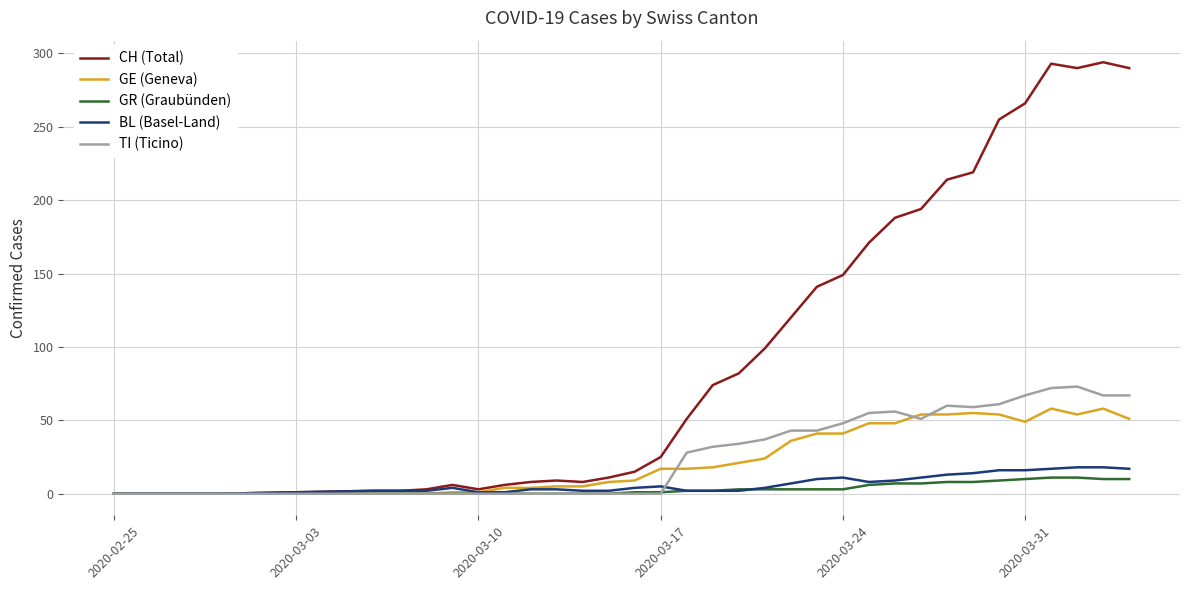

Which series has the largest total across all categories?

CH (Total)